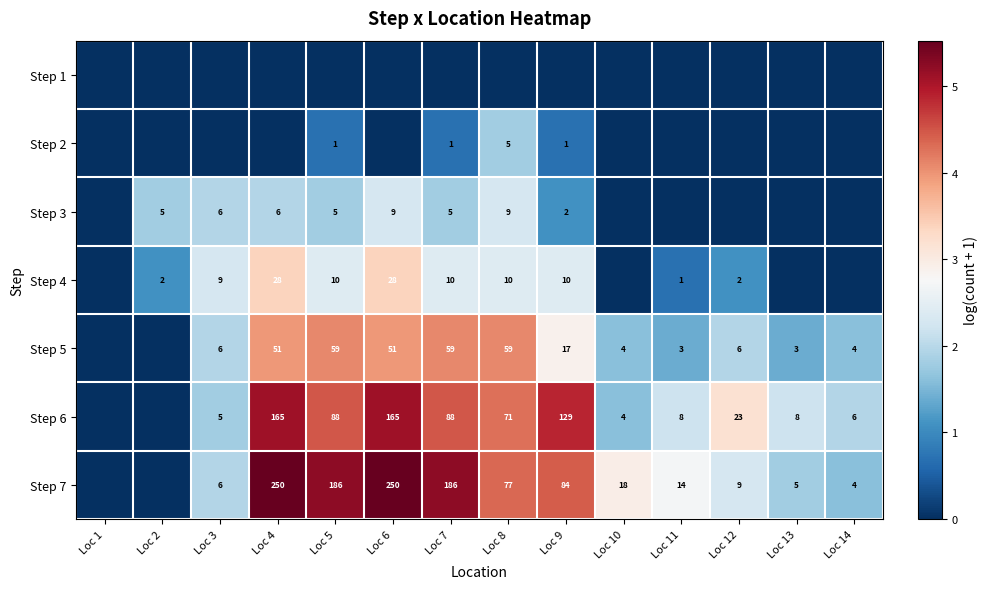

The value of Step 7 at Loc 11 is 24. True or false?

False